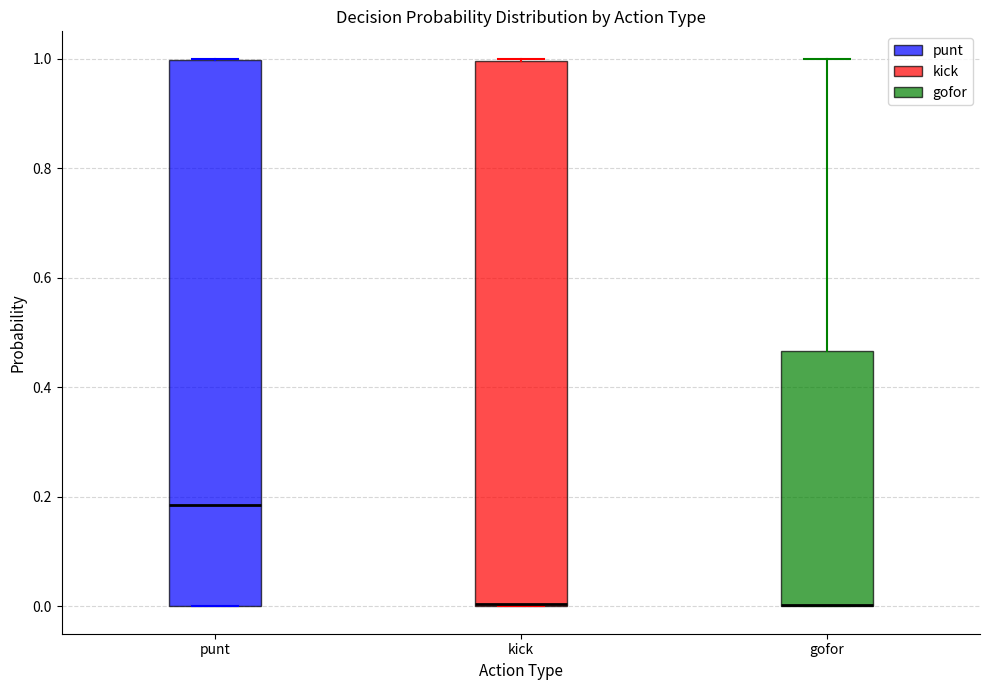

Where is the lower edge of the box for gofor on the y-axis? The values are not printed on the chart, so give them approximately, as read against the axis.

0.00